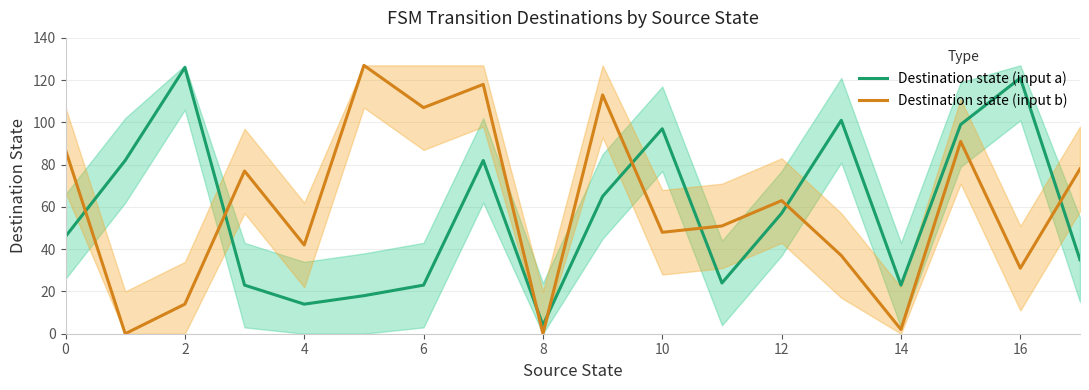

What is the total value across all series at 16?

152